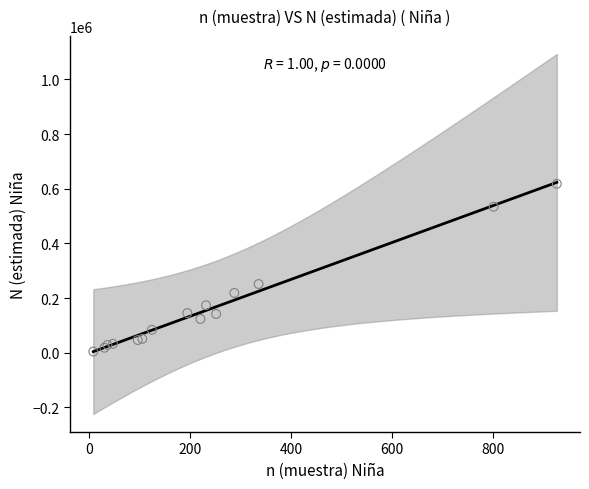

What Y value in the scatter plot is closest to 311203?

251447